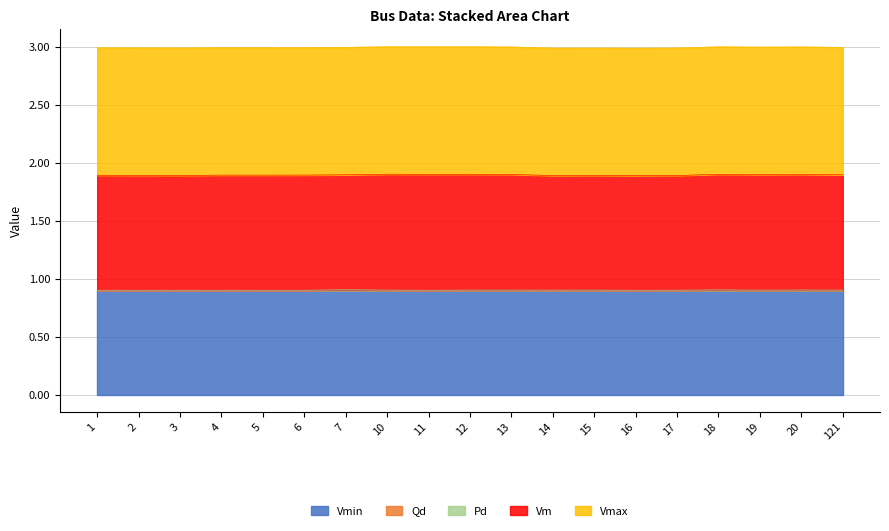

Which category has the highest value in the Qd series?

7